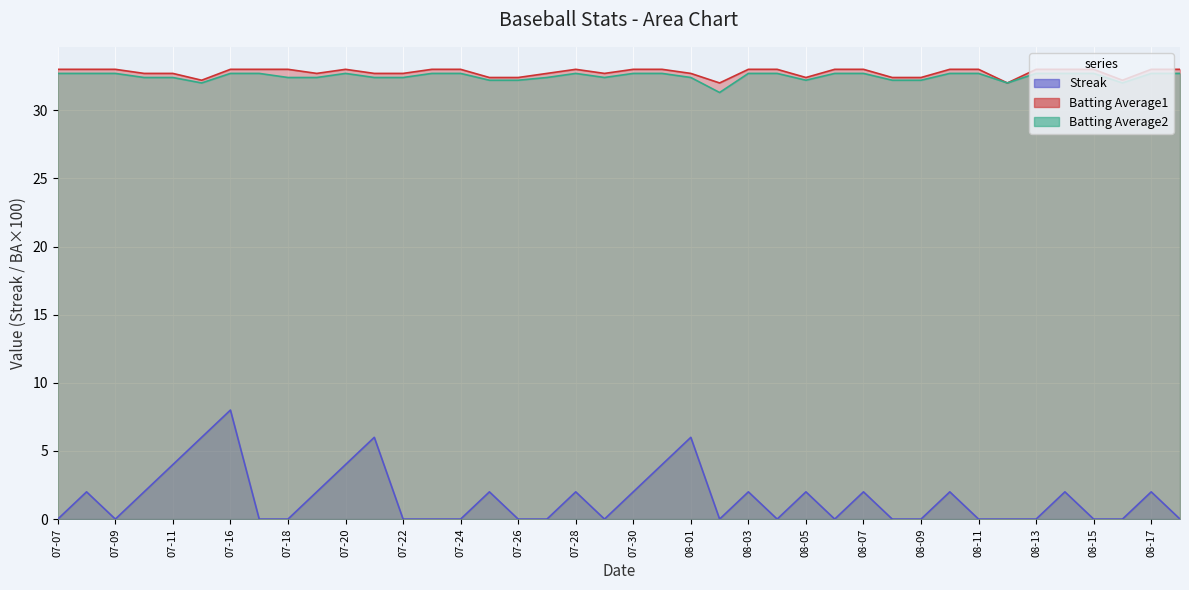

List the labels in order of Batting Average1 value, smallest first.

2010-08-02, 2010-08-12, 2010-07-15, 2010-08-16, 2010-07-25, 2010-07-26, 2010-08-05, 2010-08-08, 2010-08-09, 2010-07-10, 2010-07-11, 2010-07-19, 2010-07-21, 2010-07-22, 2010-07-27, 2010-07-29, 2010-08-01, 2010-07-07, 2010-07-08, 2010-07-09, 2010-07-16, 2010-07-17, 2010-07-18, 2010-07-20, 2010-07-23, 2010-07-24, 2010-07-28, 2010-07-30, 2010-07-31, 2010-08-03, 2010-08-04, 2010-08-06, 2010-08-07, 2010-08-10, 2010-08-11, 2010-08-13, 2010-08-14, 2010-08-15, 2010-08-17, 2010-08-18